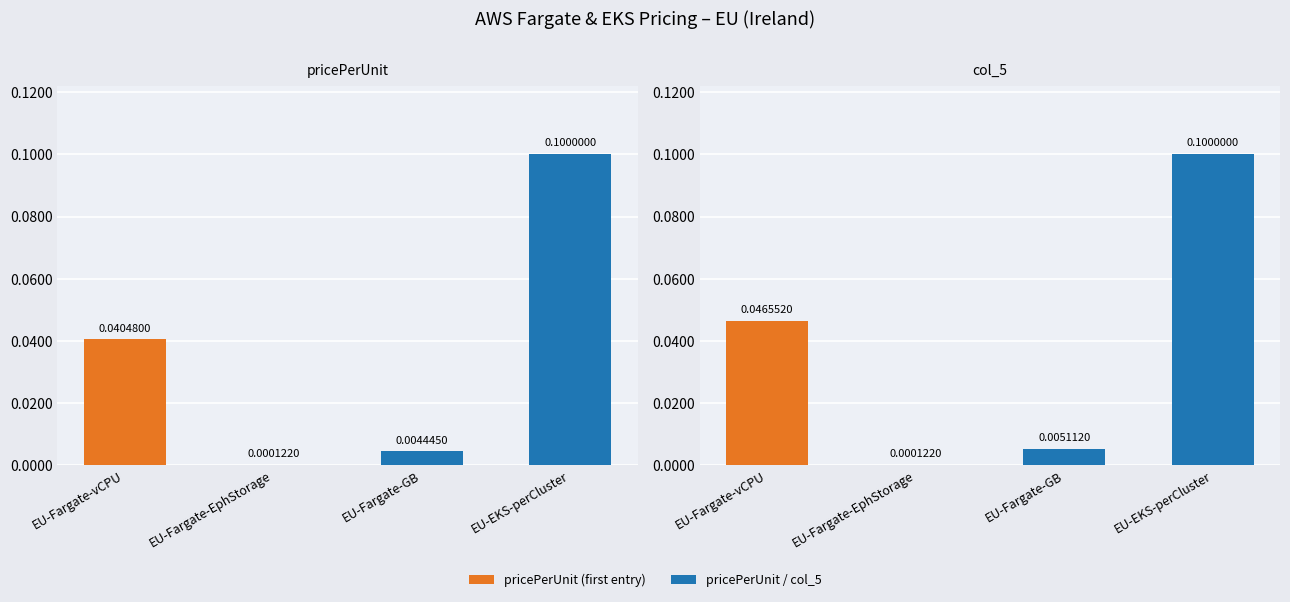

At which label is col_5 closest to 0?

EU-Fargate-EphStorage